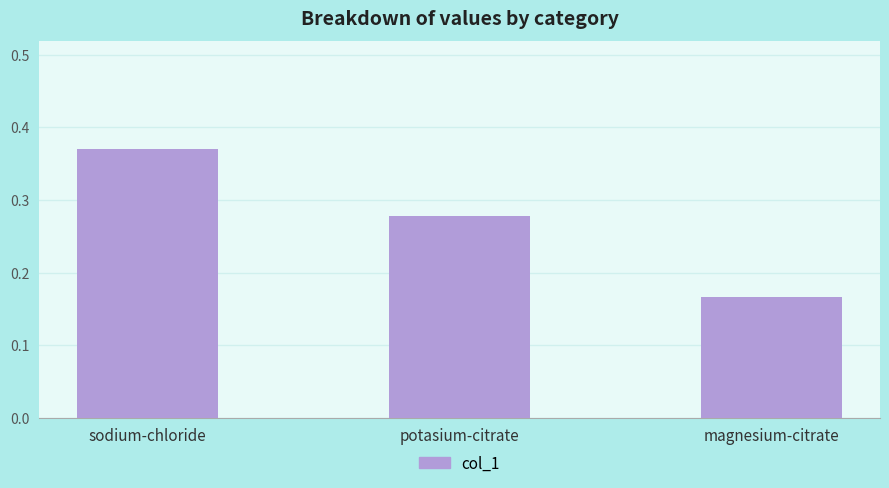

Is it true that the value at sodium-chloride is 0.1?

False